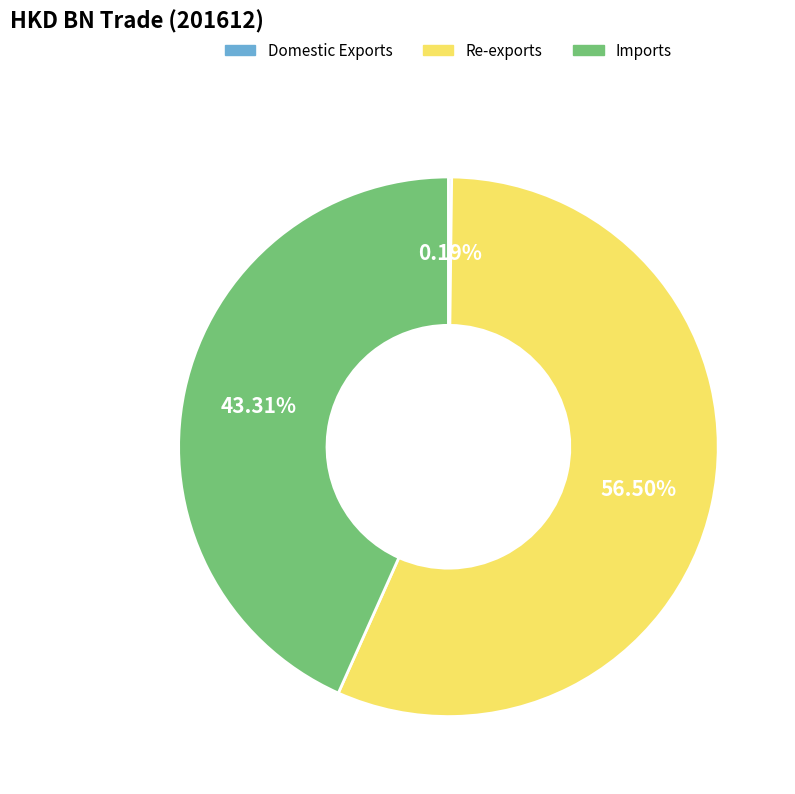

True or false: Re-exports accounts for 45% of the total.

False